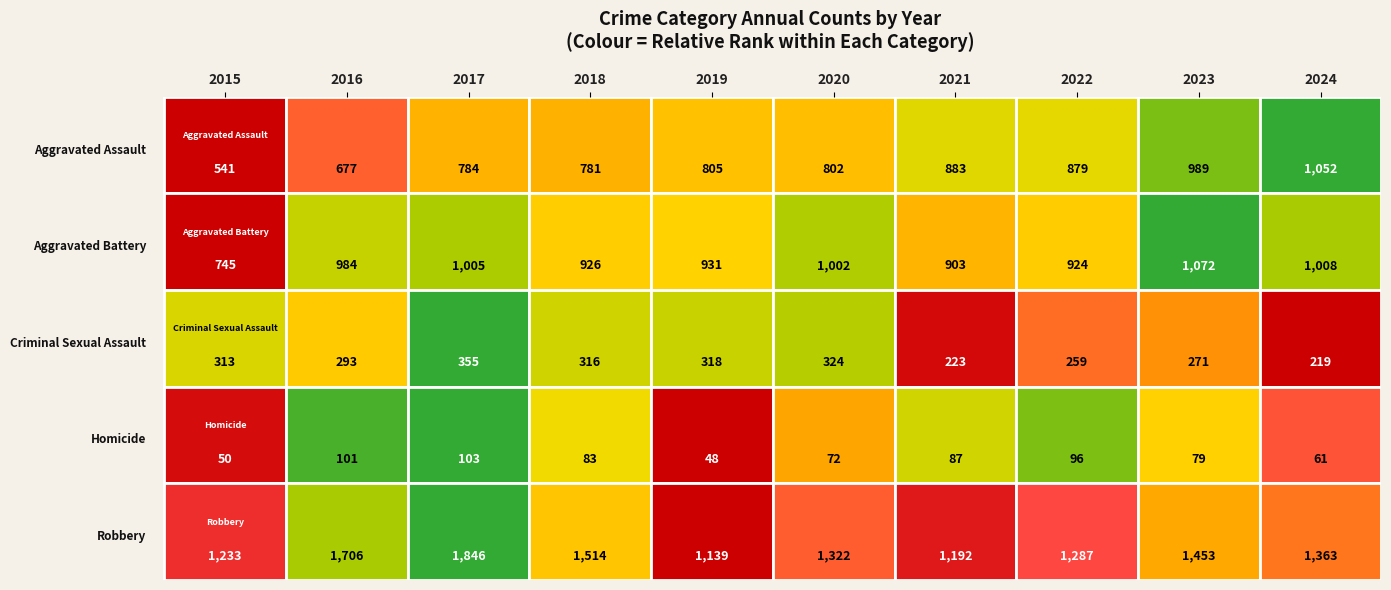

At which category is the sum across all series the highest?

2017